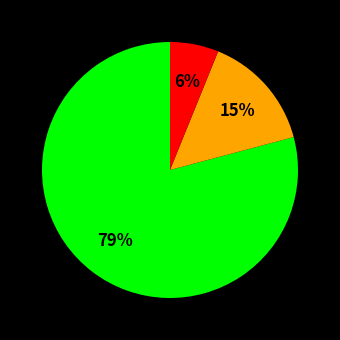

To the nearest percent, what is the difference between the largest and smallest slice percentages?

73%